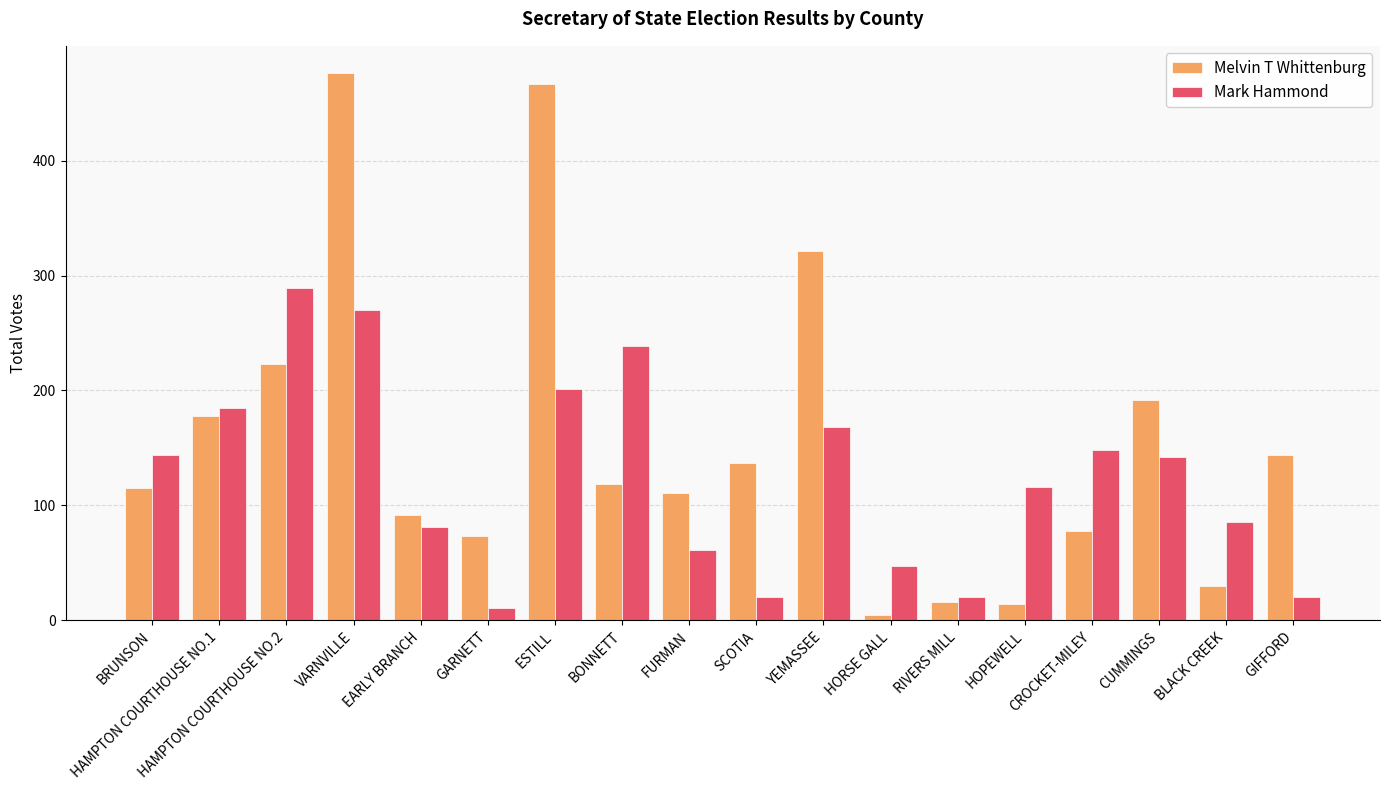

Where does the Melvin T Whittenburg series first go above 119?

HAMPTON COURTHOUSE NO.1